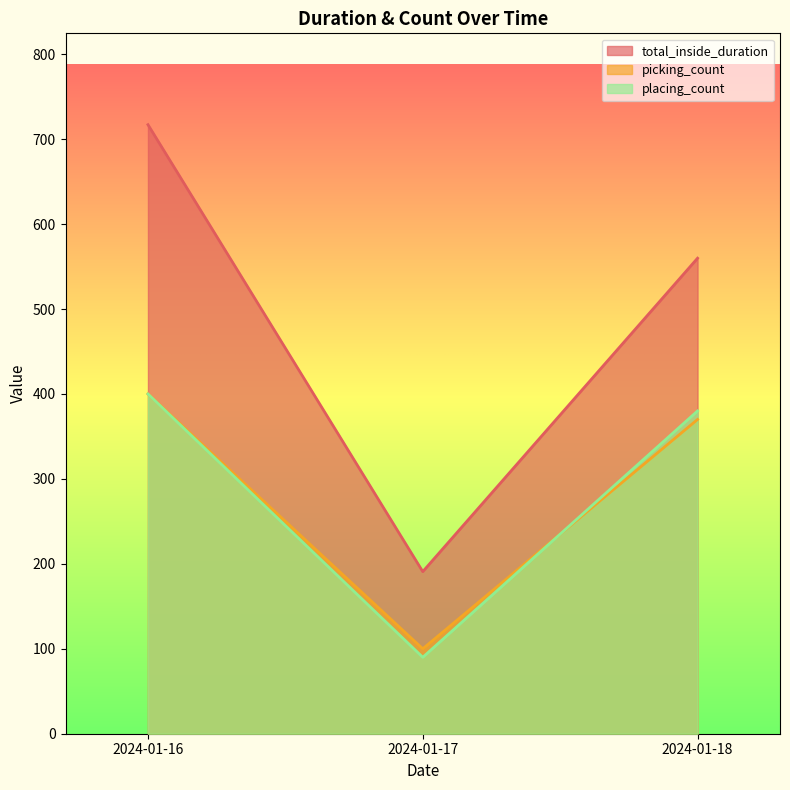

How many data points in total_inside_duration are above 559?

2